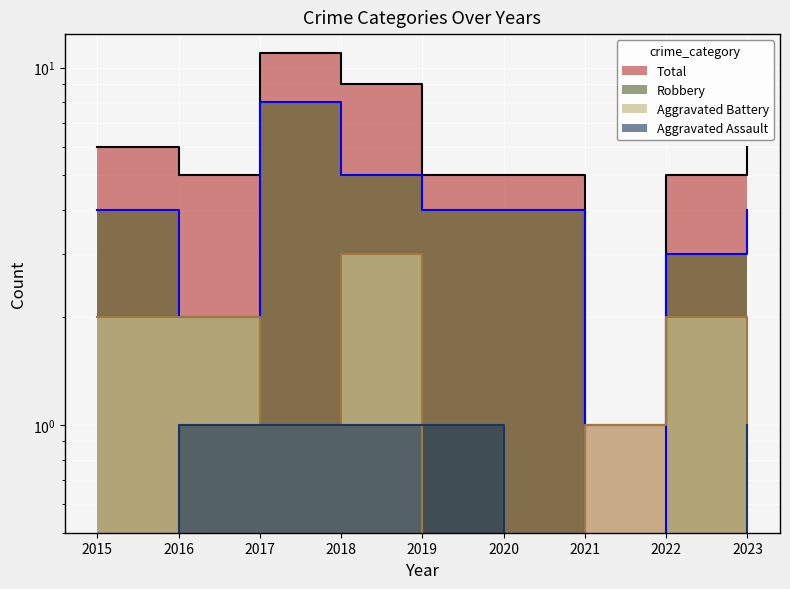

Rank the series at 2016 from highest to lowest value.

Total, Aggravated Battery, Robbery, Aggravated Assault